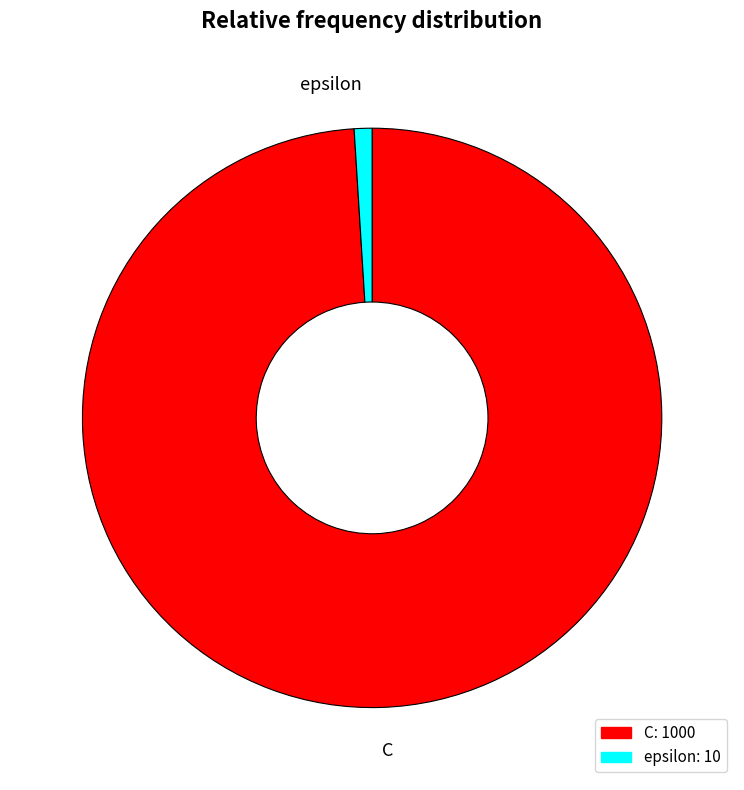

Rank the categories by value from highest to lowest.

C, epsilon